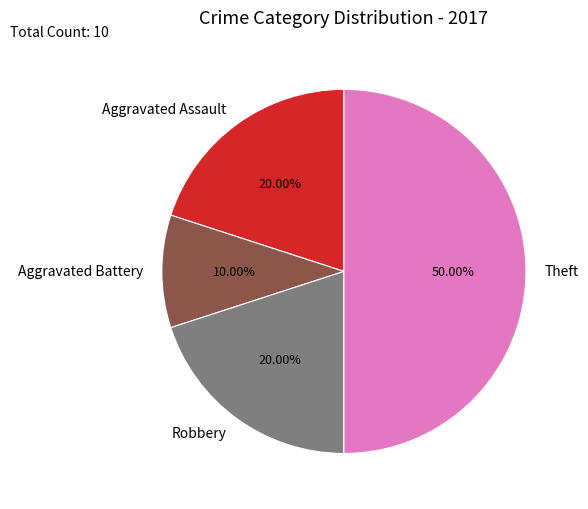

Approximately how many times larger is the value at Aggravated Battery compared to Robbery?

0.5